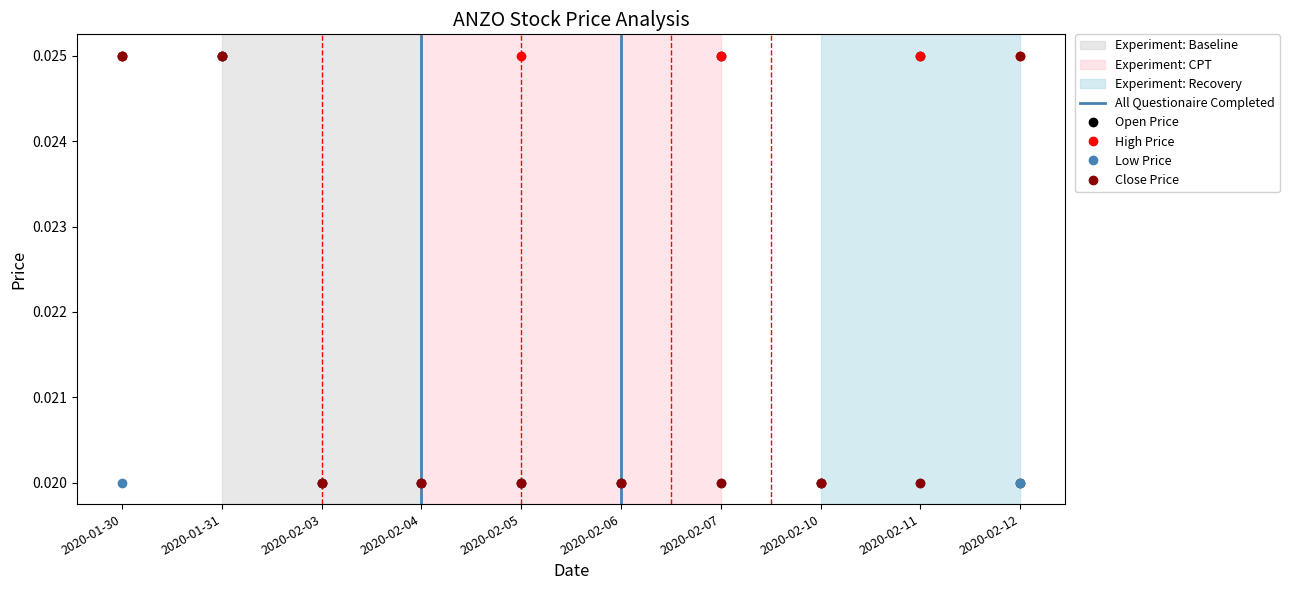

Count the number of data series in this chart.

4